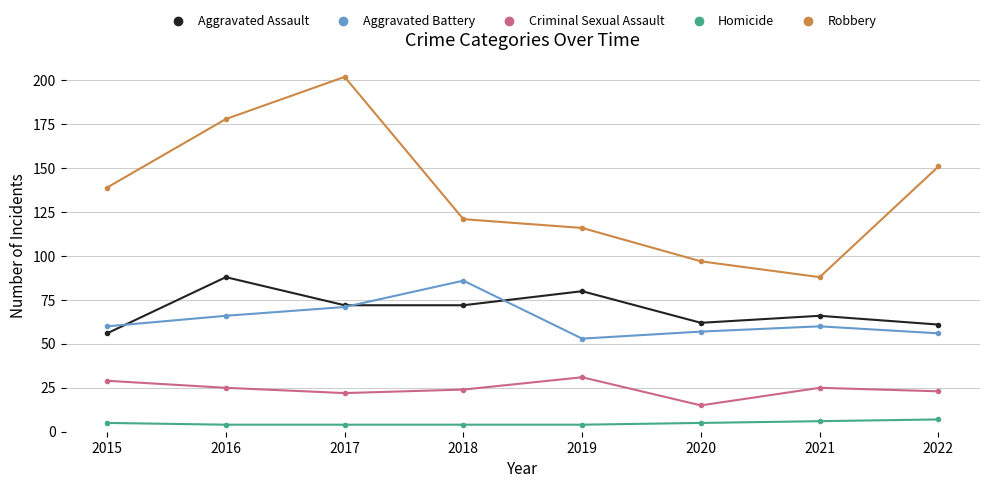

True or false: Homicide and Aggravated Battery cross at least once.

False